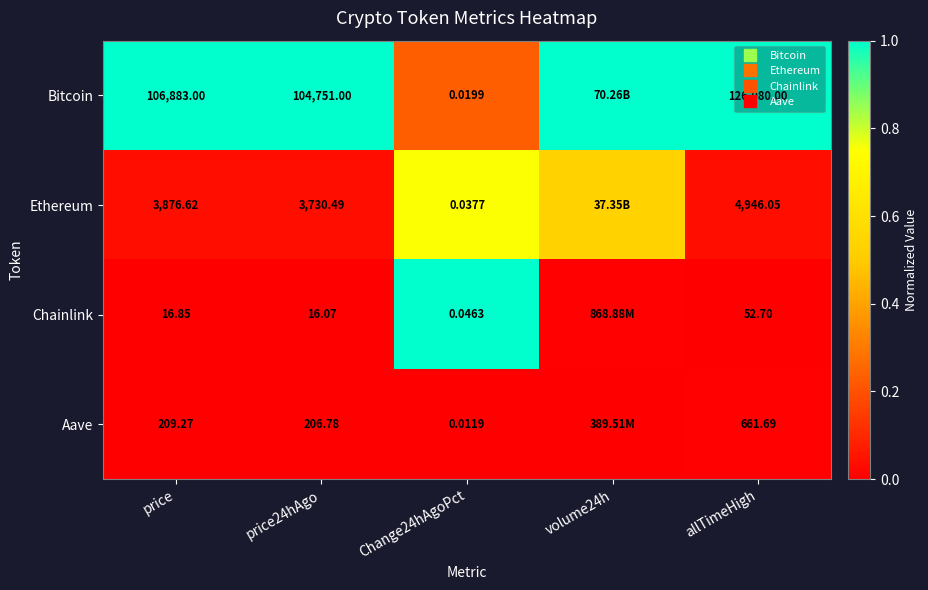

List the series in order of their peak value, highest first.

Bitcoin, Chainlink, Ethereum, Aave